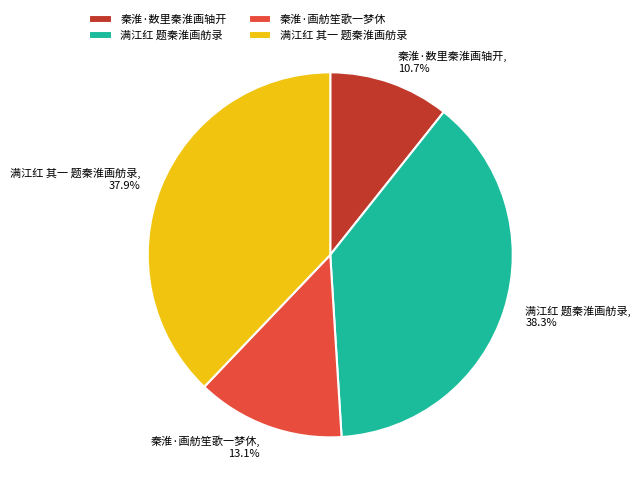

To the nearest percent, what percentage of the pie is 满江红 题秦淮画舫录?

38%